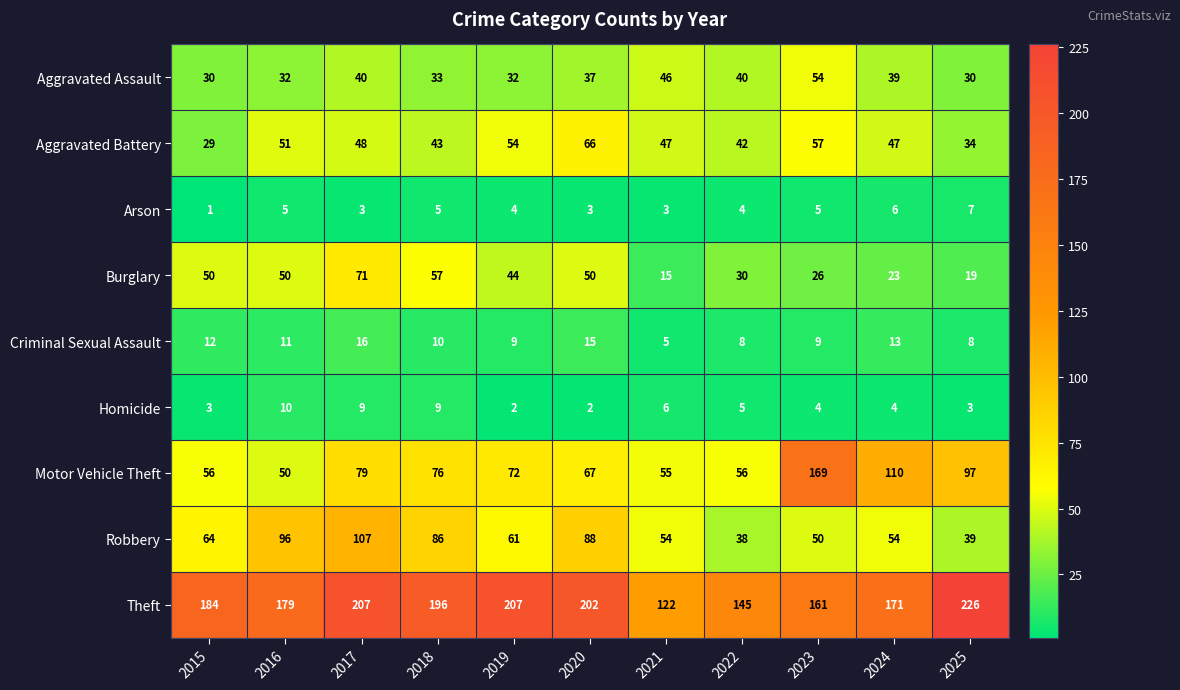

Is it true that Homicide equals 9 at 2022?

False